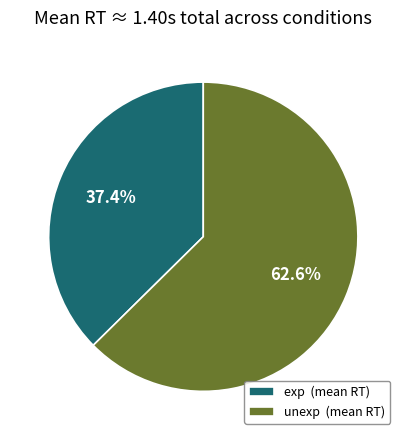

Do exp and unexp together represent more than half of the pie?

Yes